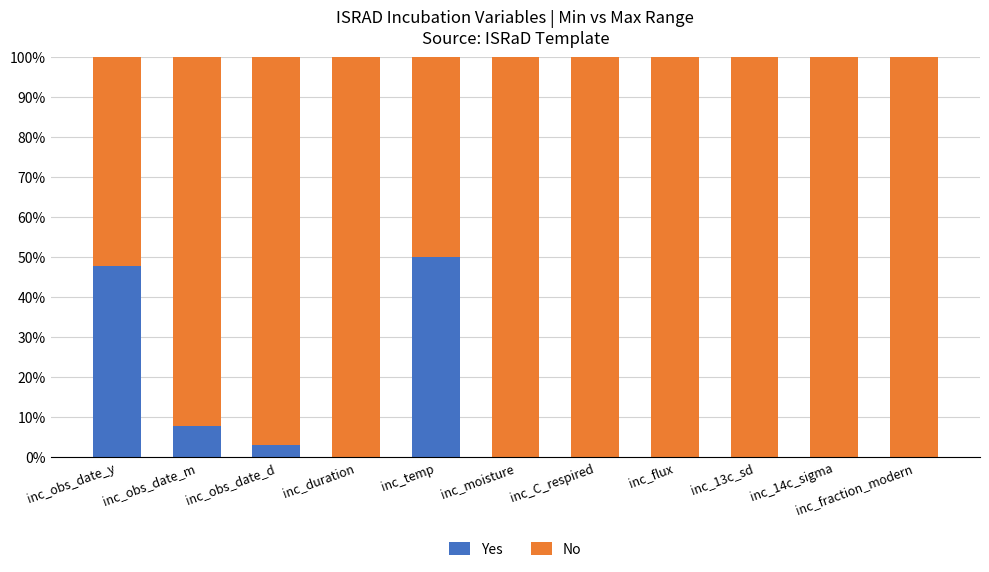

What is the sum of all Yes values?

108.5